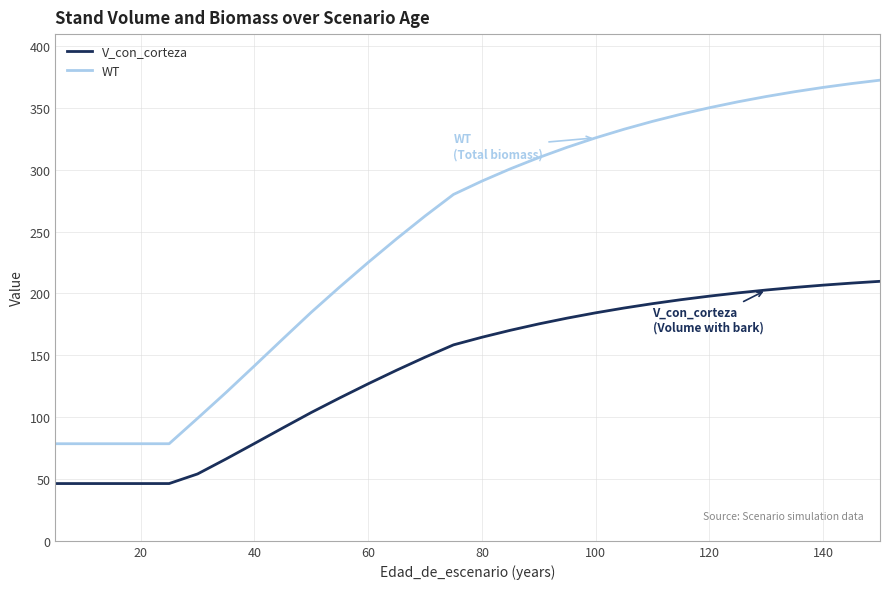

True or false: V_con_corteza and WT cross at least once.

False